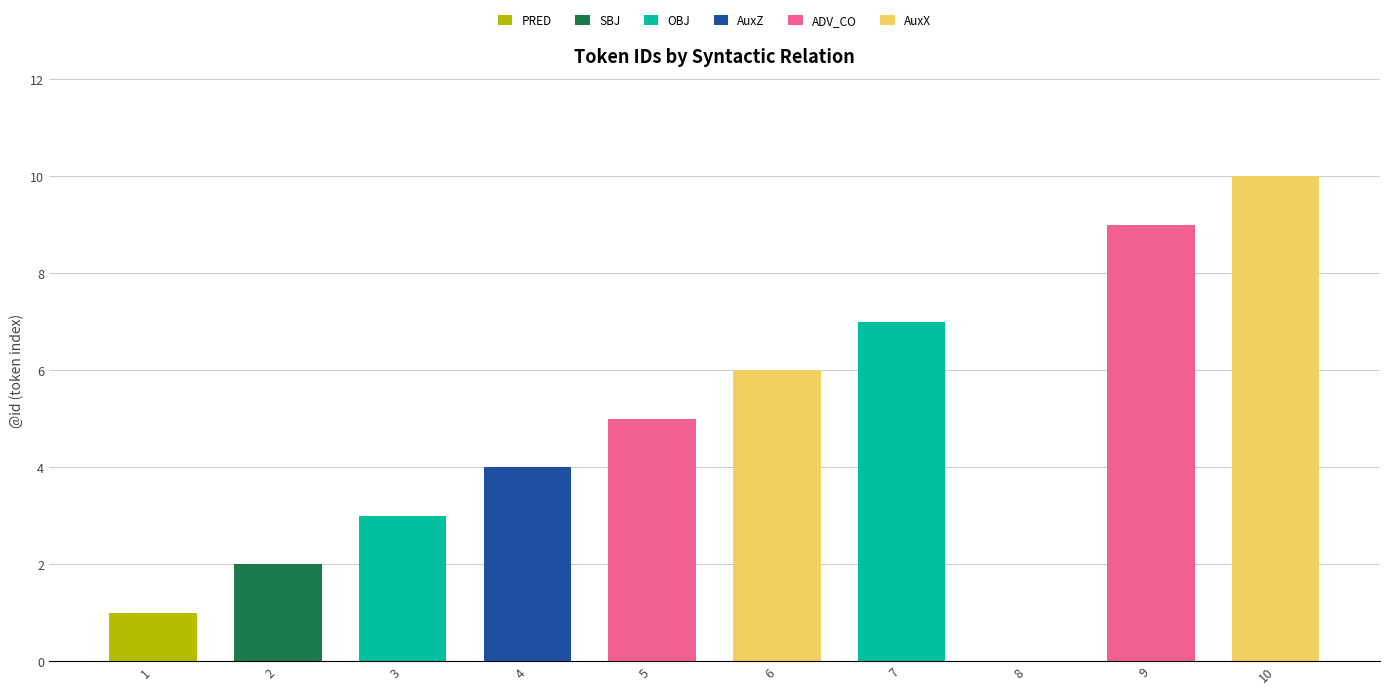

Does the chart contain stacked bars?

Yes